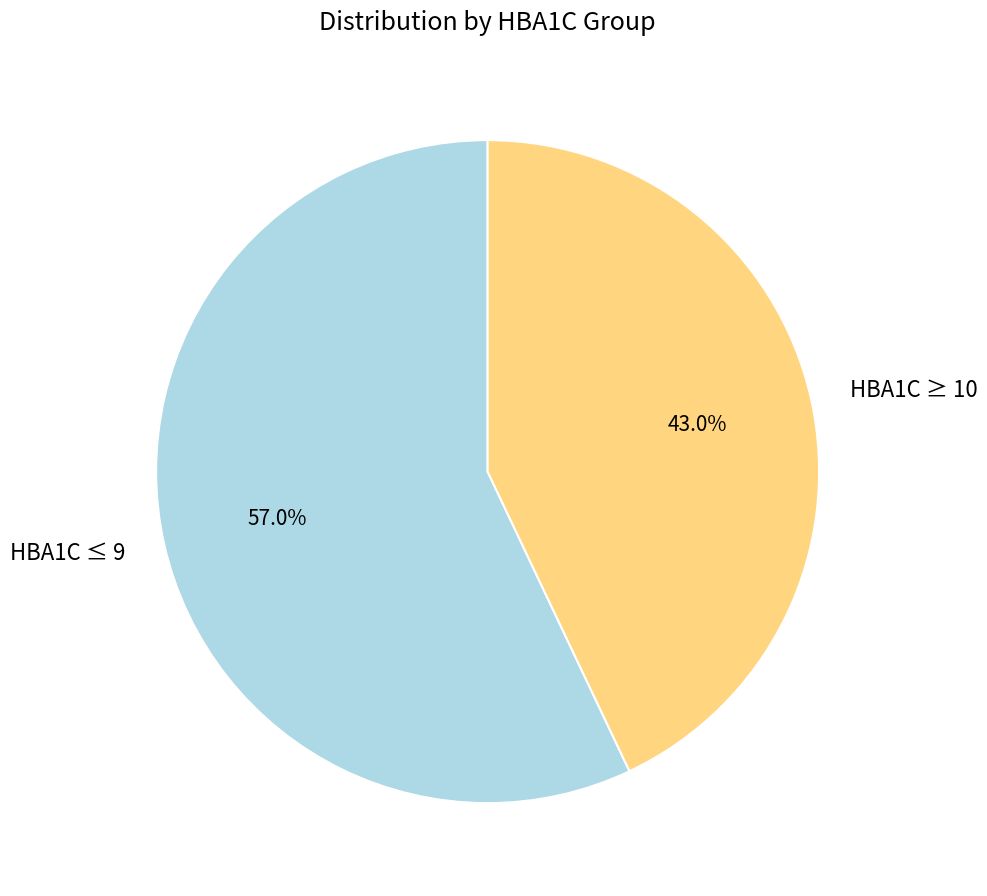

To the nearest percent, what is the average slice percentage?

50%